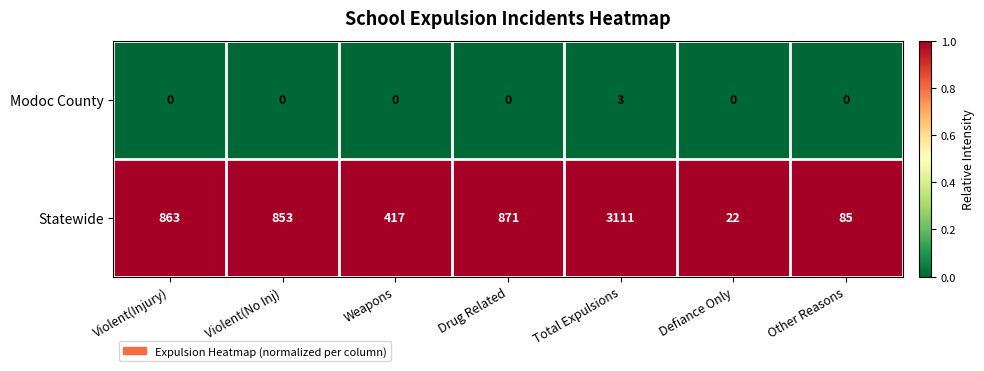

What is the greatest value displayed?

3111